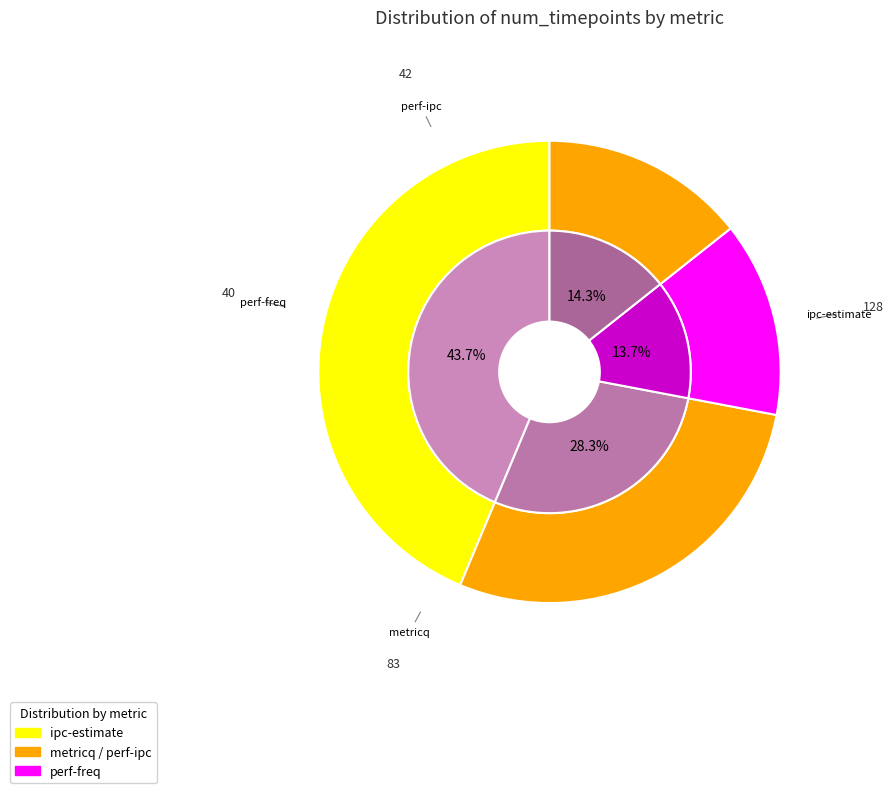

What is the largest slice in the pie chart?

ipc-estimate